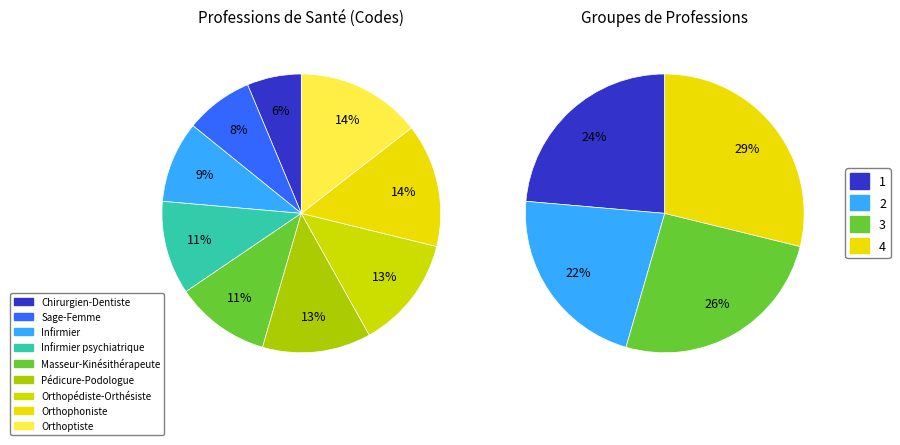

To the nearest percent, what is the difference between the Masseur-Kinésithérapeute and Chirurgien-Dentiste slice percentages?

5%